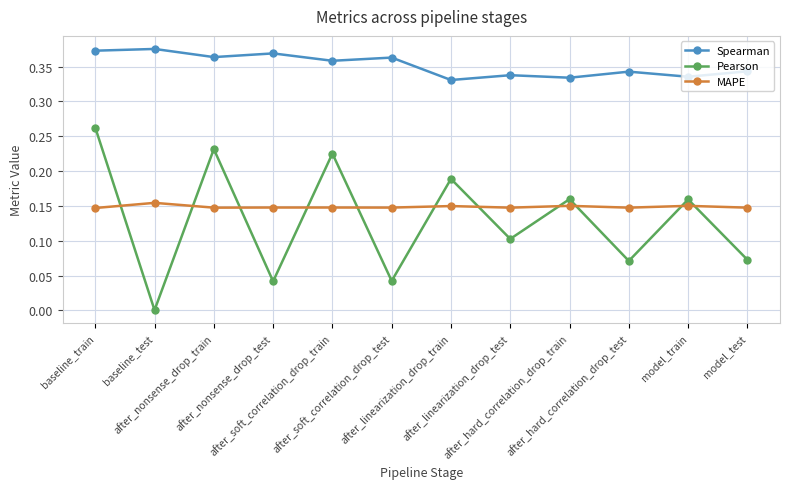

Which series has the largest range (max minus min)?

Pearson